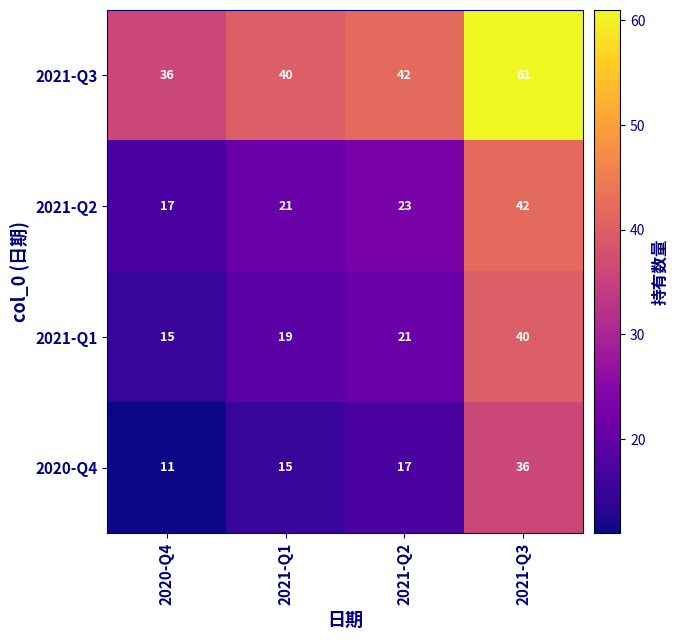

The 2020-Q4 series shows 17 at 2021-Q3. True or false?

False